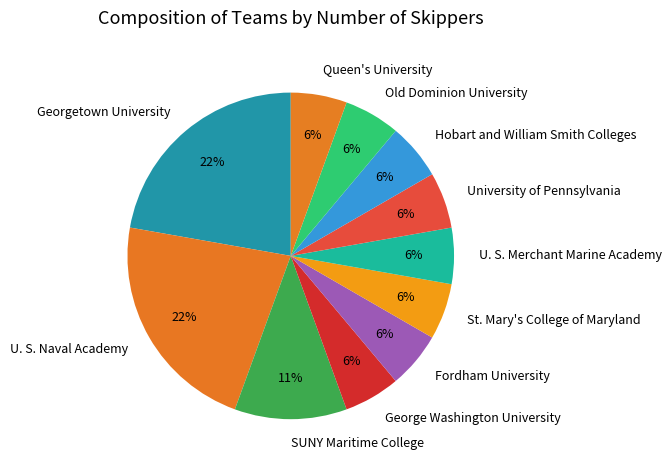

Between U. S. Naval Academy and Queen's University, which is larger?

U. S. Naval Academy